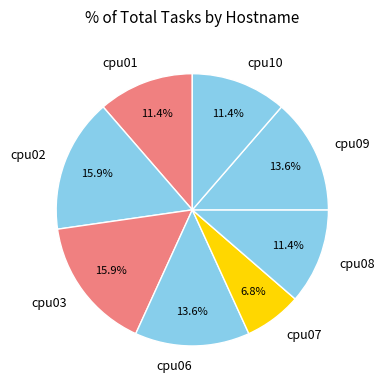

To the nearest percent, what is the difference between the largest and smallest slice percentages?

9%